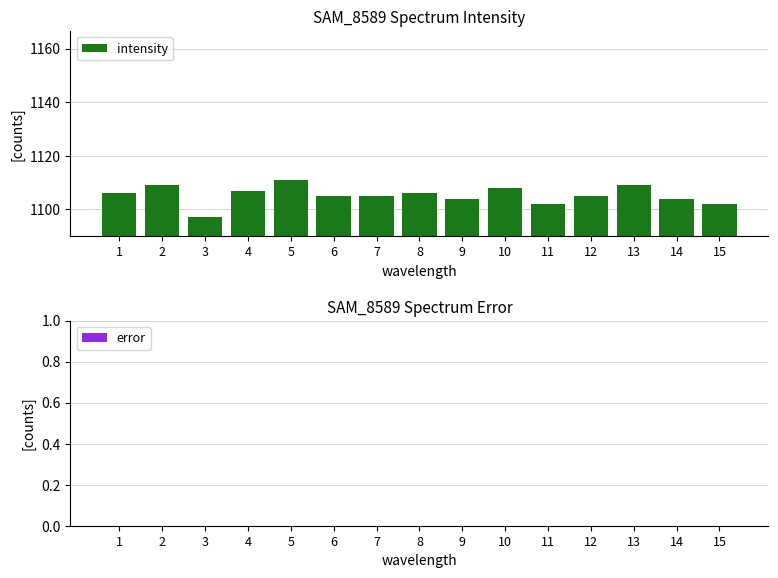

Is it true that the value at 11 is 1102?

True